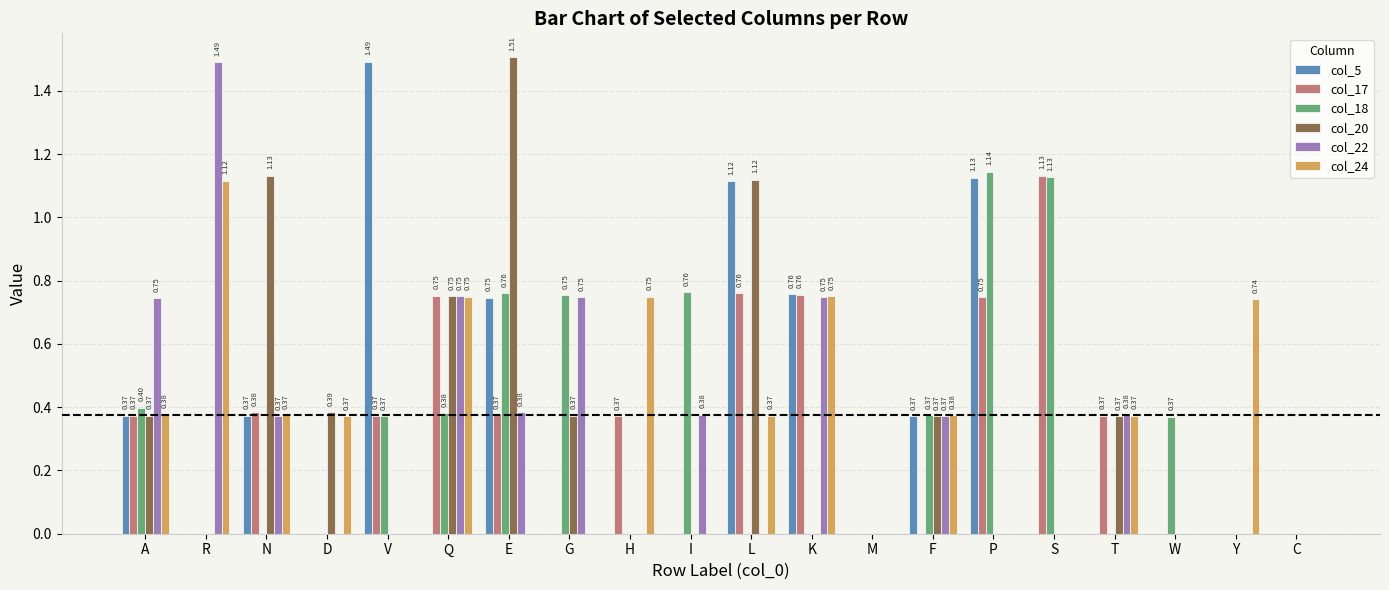

Count the number of data series in this chart.

6